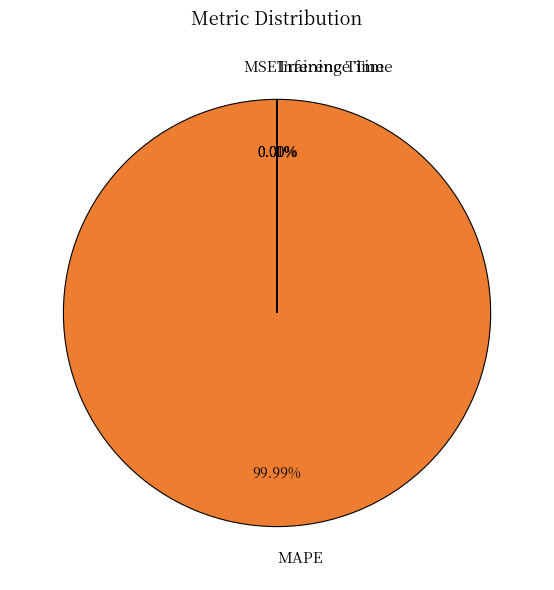

Which slice represents more than half of the pie?

MAPE